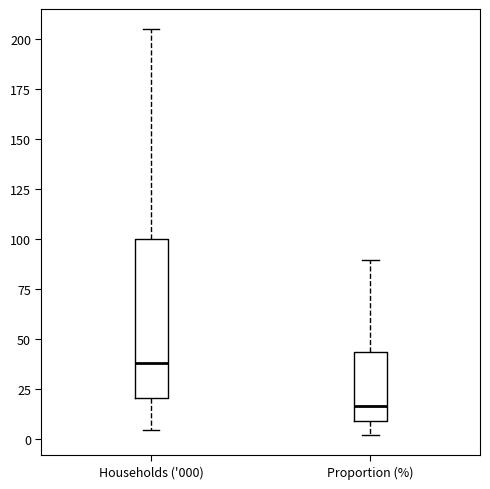

Where does the lower whisker of the box for Households ('000) end on the y-axis? The values are not printed on the chart, so give them approximately, as read against the axis.

5